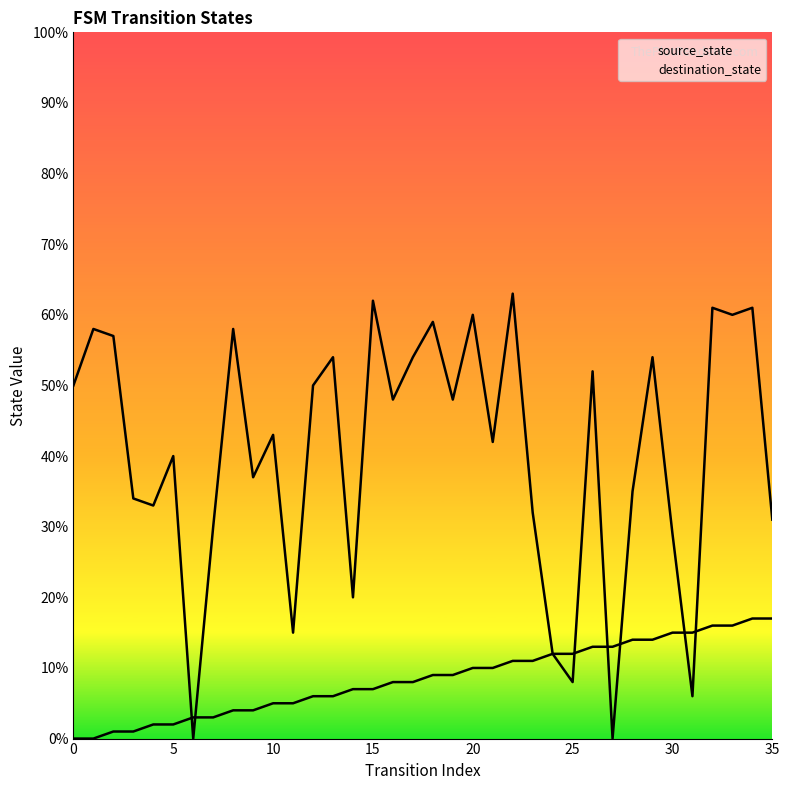

Does the chart display data point markers on the line(s)?

No